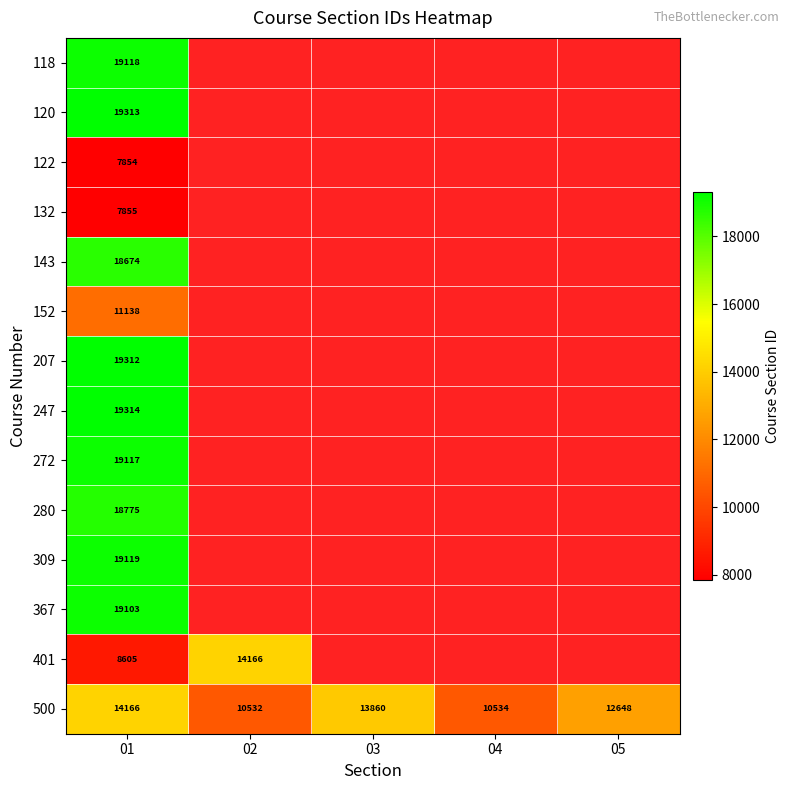

What is the greatest value displayed?

19314.0